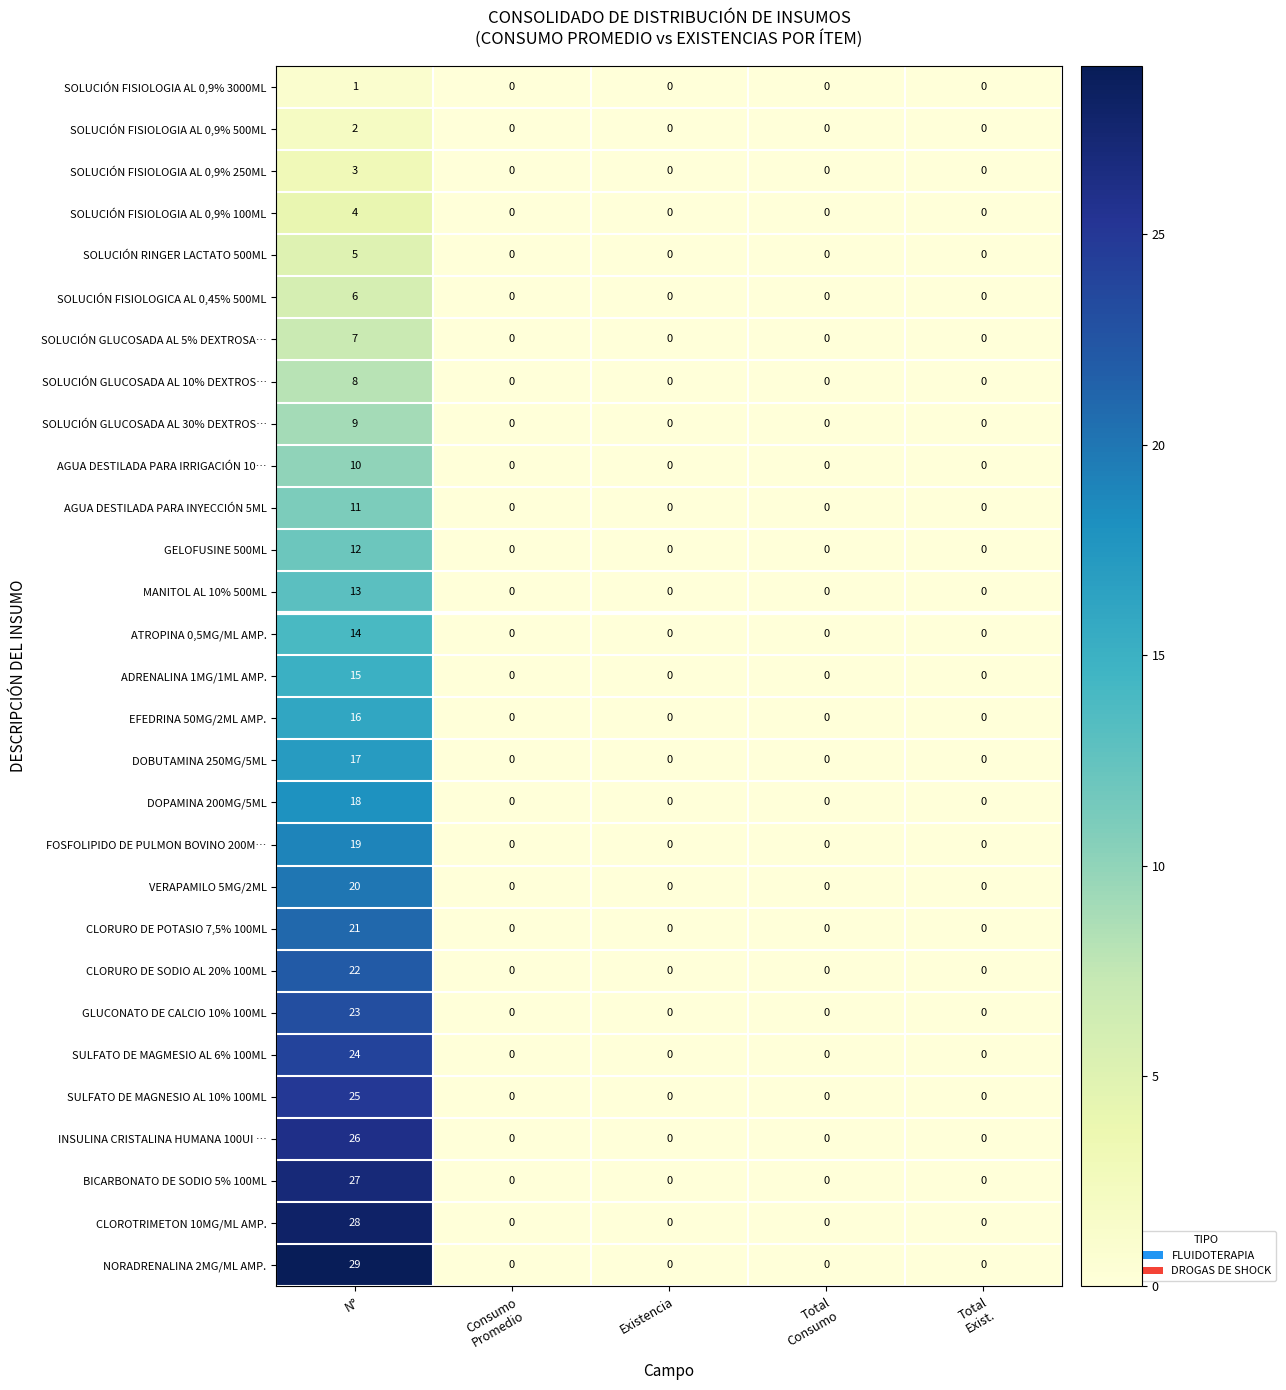

At which category is the sum across all series the highest?

N°